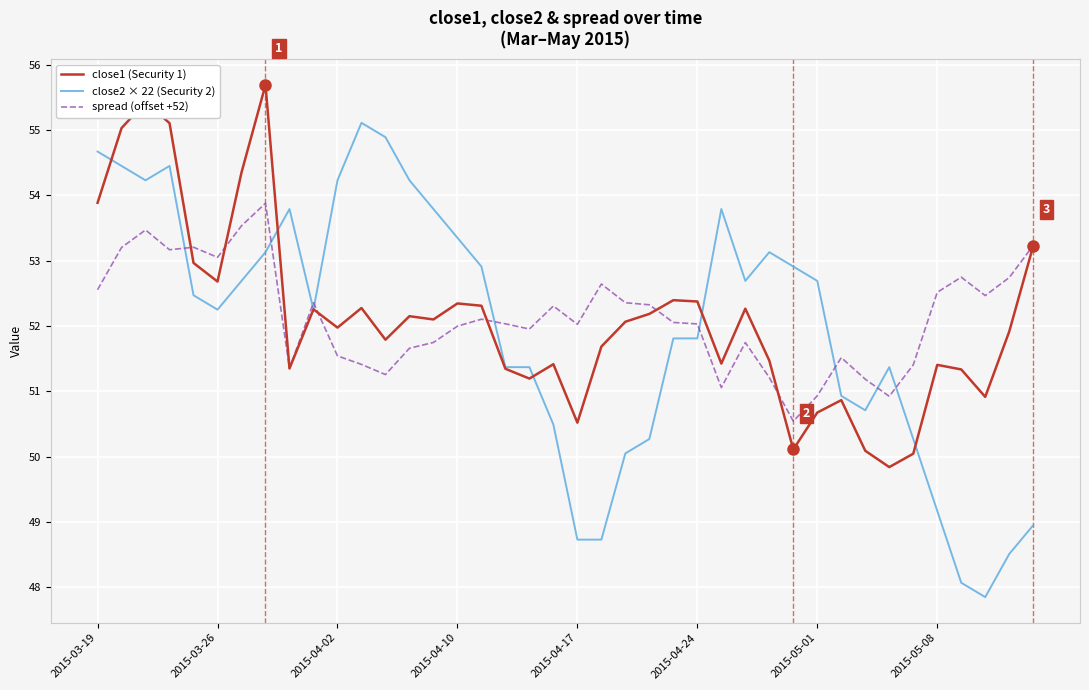

Which series has the largest range (max minus min)?

close2 × 22 (Security 2)